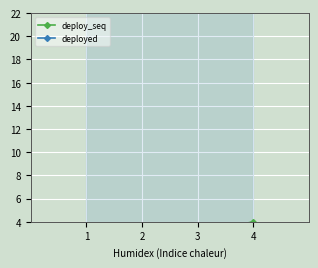

Which series has the largest range (max minus min)?

deploy_seq